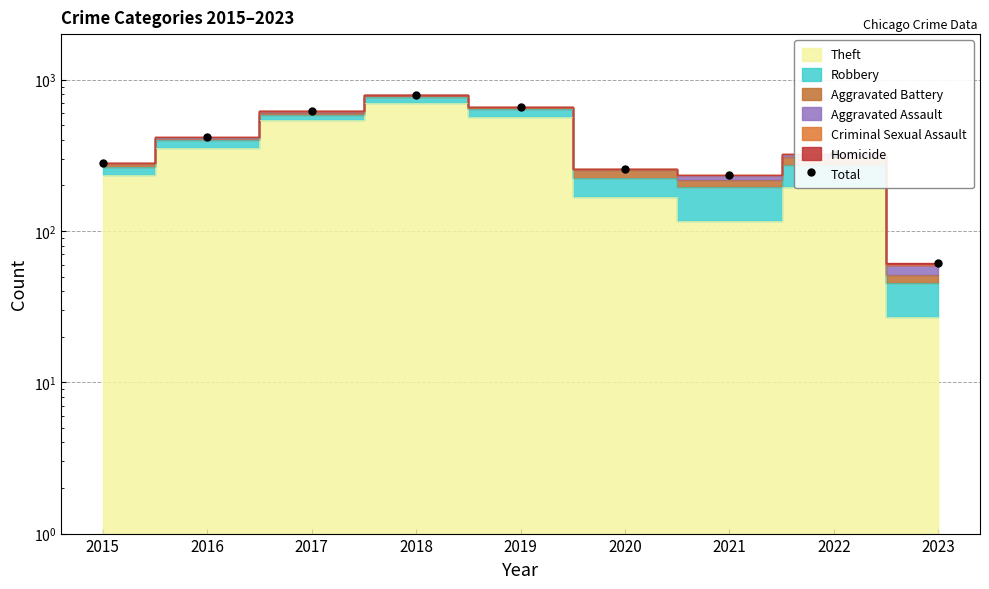

How many interior local valleys (lower than both neighbors) does the data have?

1